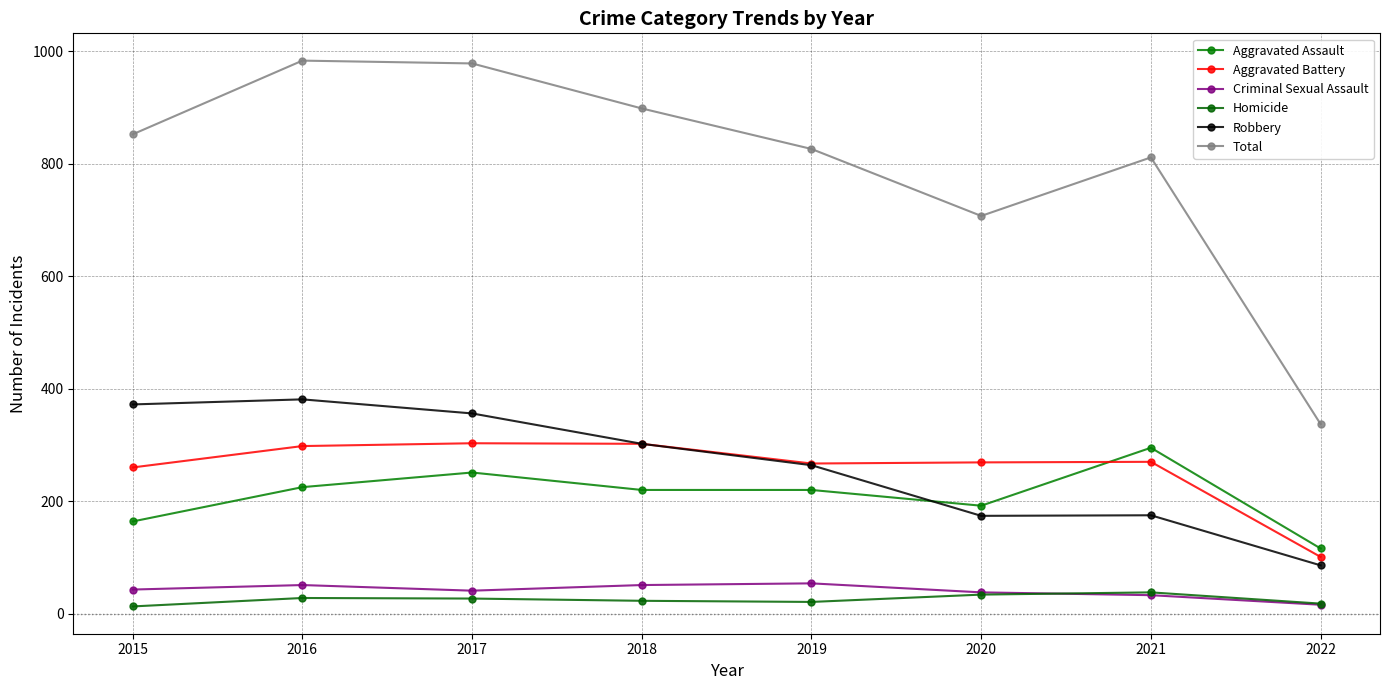

The Robbery series shows 174 at 2020. True or false?

True